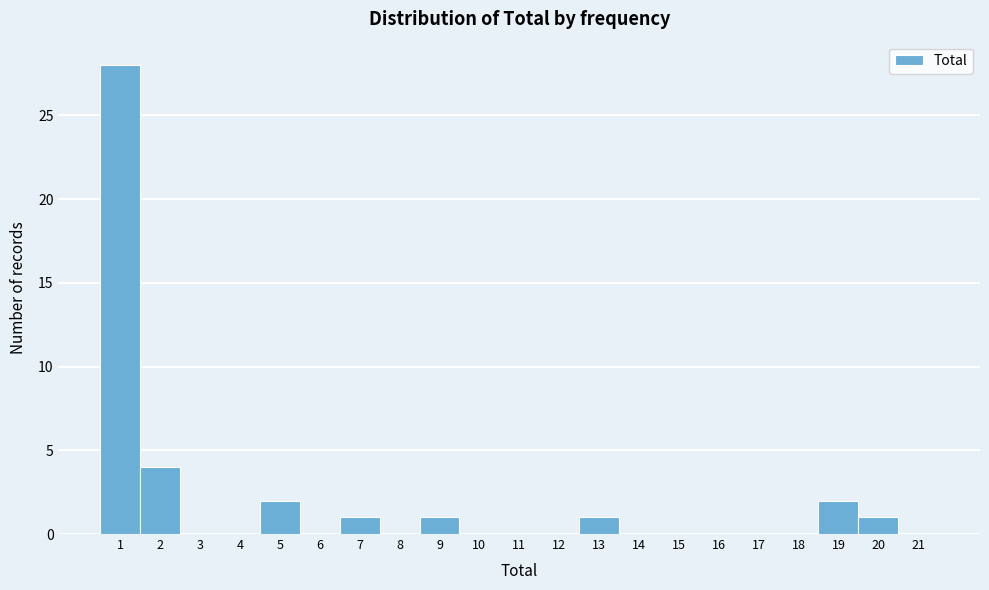

Reading left to right, what are all the values shown in this chart?

1=28	2=4	3=0	4=0	5=2	6=0	7=1	8=0	9=1	10=0	11=0	12=0	13=1	14=0	15=0	16=0	17=0	18=0	19=2	20=1	21=0